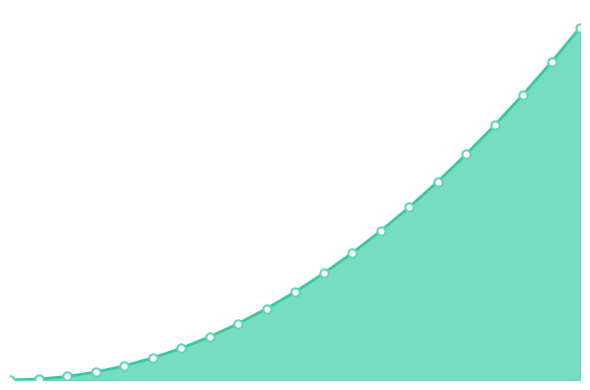

Reading left to right, transcribe all the data shown in this chart.

0.0	0.2	1.0	2.2	4.0	6.2	9.0	12.2	16.0	20.2	25.0	30.2	36.0	42.2	49.0	56.2	64.0	72.2	81.0	90.2	100.0